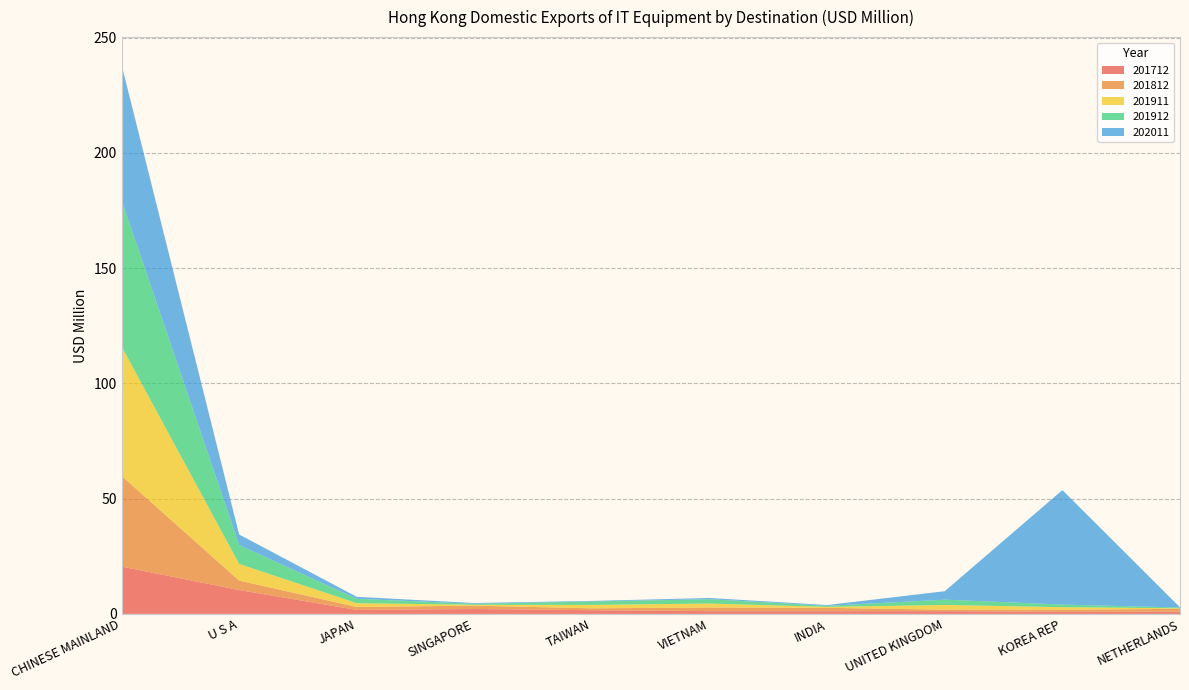

Reading left to right, transcribe all the data shown in this chart.

201712: 20.5	10.4	1.7	2.1	1.6	1.2	1.2	1.2	0.9	1.0
201812: 39.4	4.1	1.3	1.5	0.8	1.6	1.4	0.6	0.9	1.3
201911: 56.2	7.2	1.6	0.4	1.5	1.7	0.4	2.0	1.1	0.2
201912: 63.5	8.2	1.9	0.5	1.5	1.9	0.5	2.3	1.1	0.3
202011: 58.7	4.6	0.9	0.3	0.2	0.5	0.3	3.7	49.7	0.1